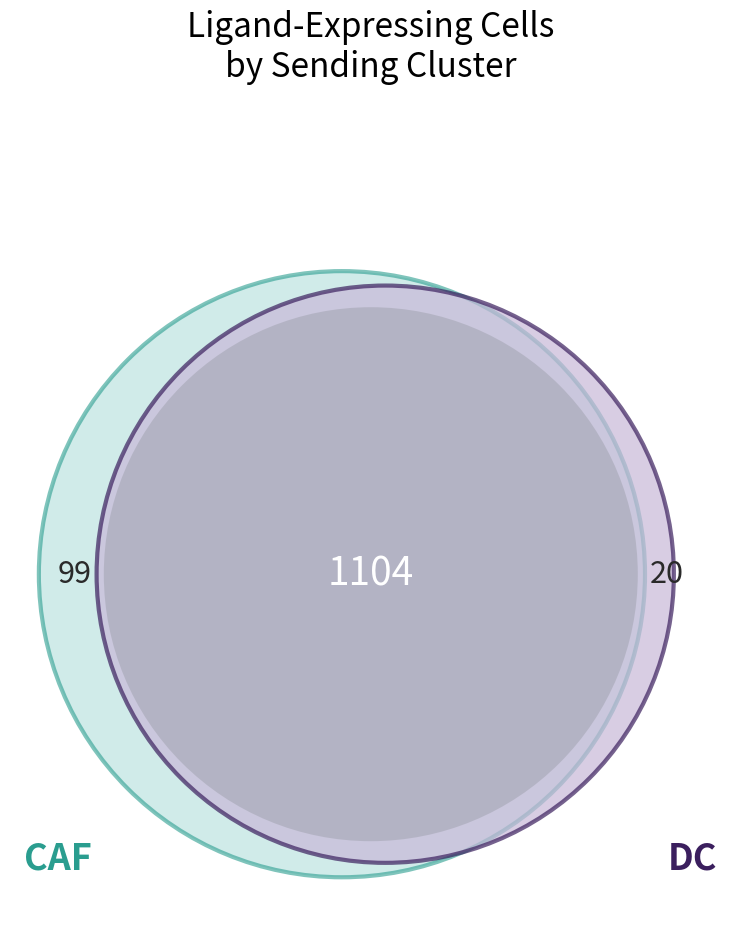

Does DC account for over 50% of the chart?

No